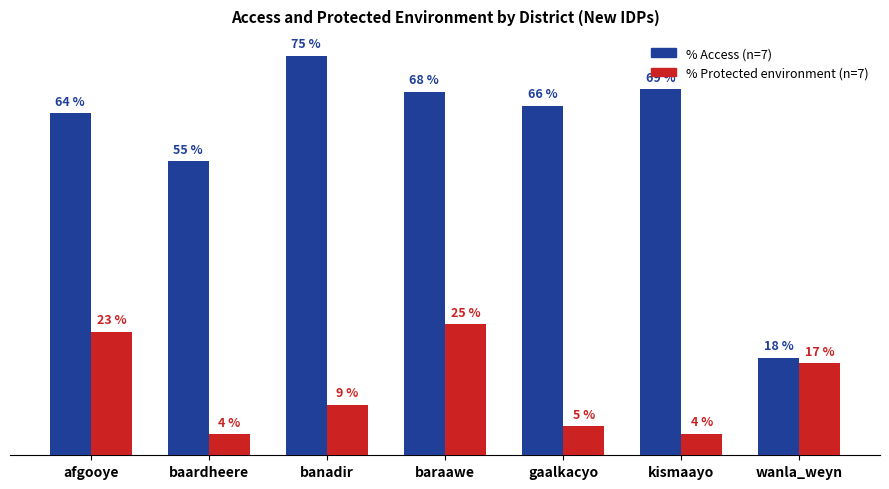

Are the bars horizontal?

No